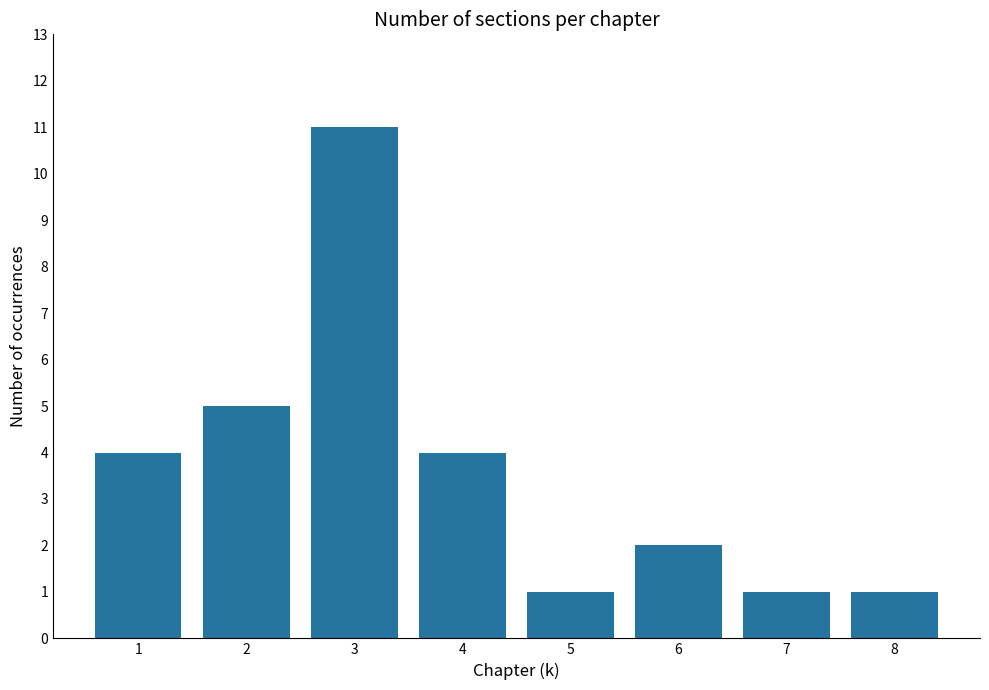

The chart shows a value of 2 at 5. True or false?

False